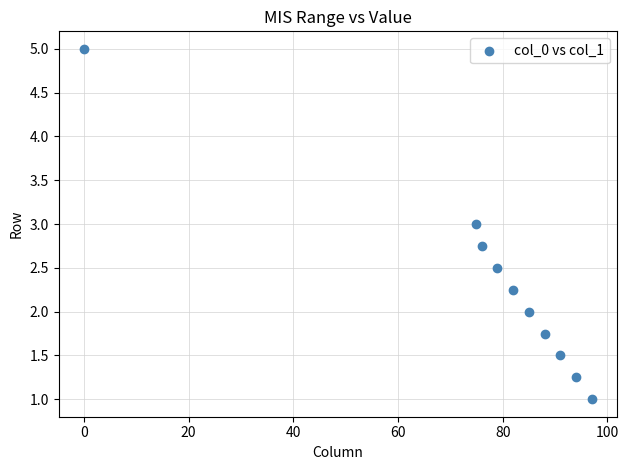

What is the average Y value?

2.3